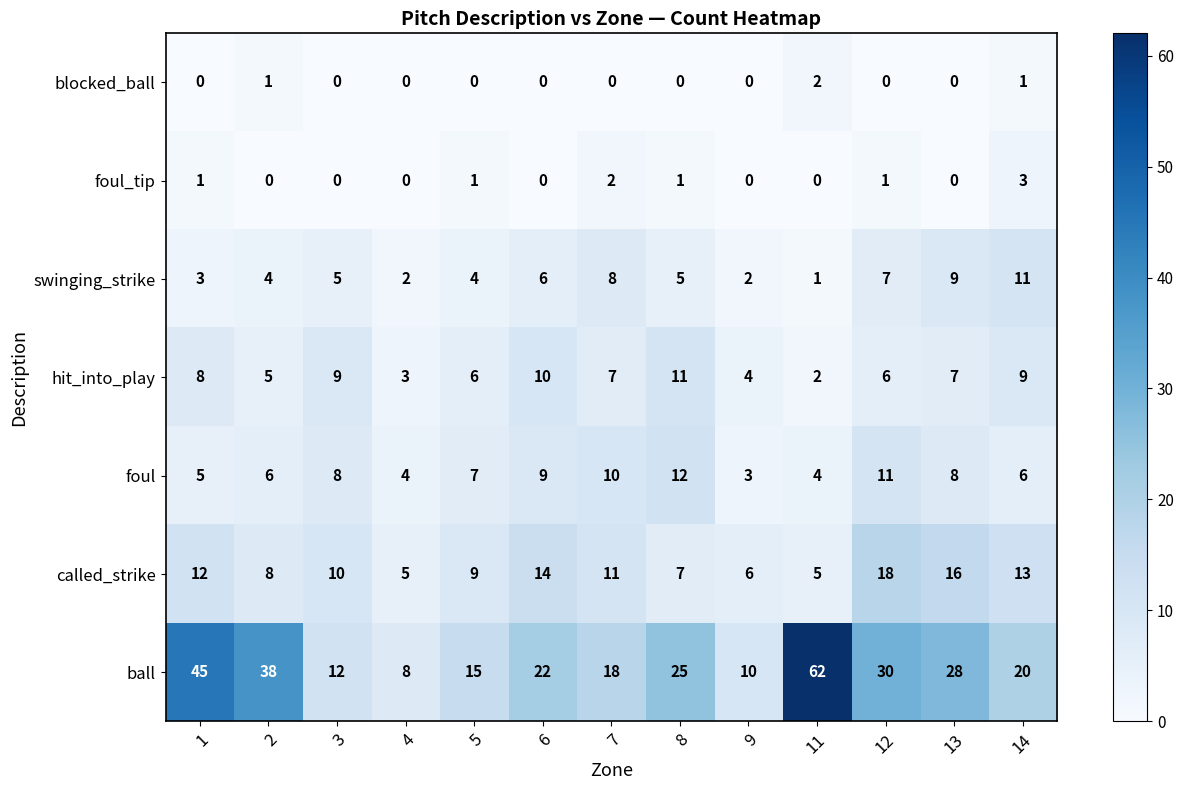

What is the sum of all blocked_ball values?

4